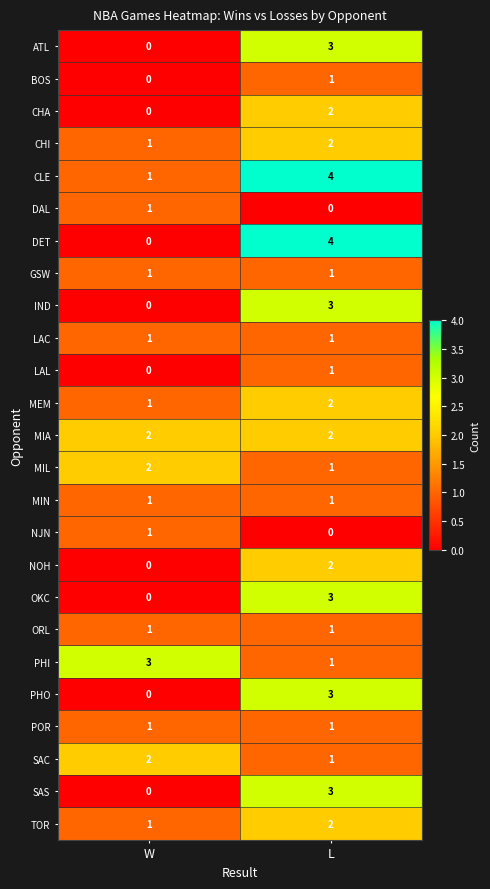

Which series has the widest spread of values?

DET